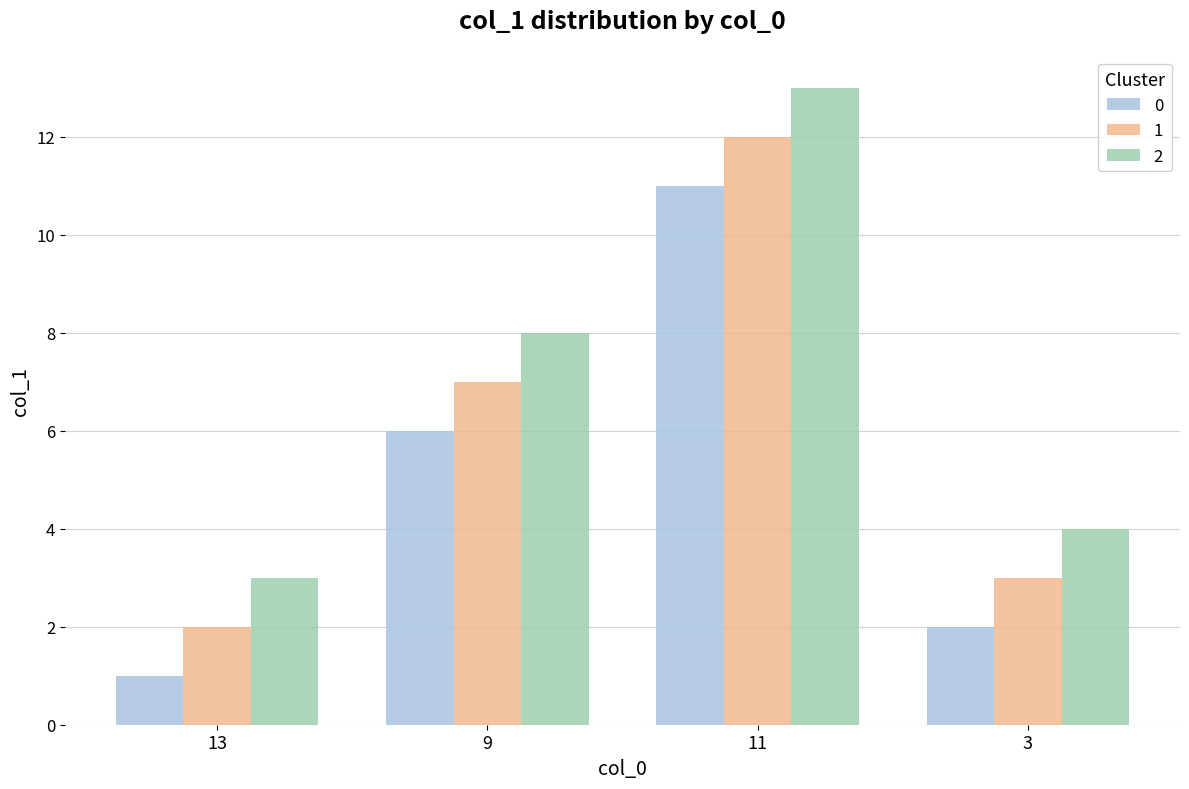

What is the difference between the maximum and minimum values in the 0 series?

10